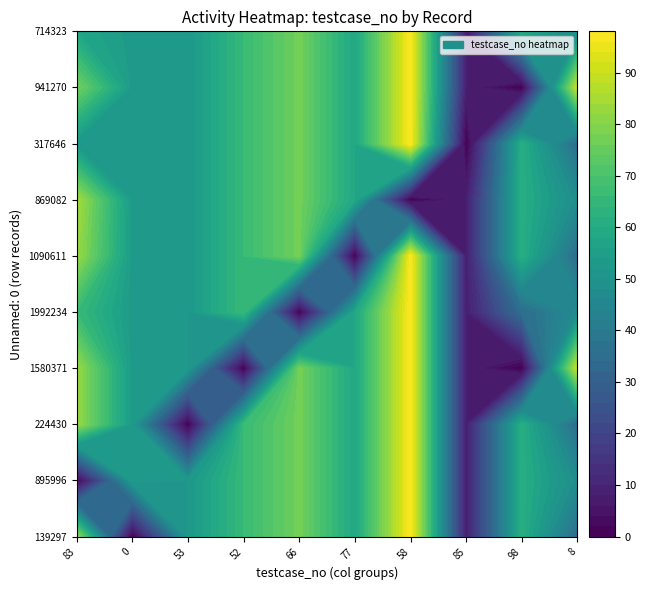

Reading left to right, list all the values displayed in this chart.

139297: 83	0	52	66	77	58	98	8	61	35
895996: 0	53	52	66	77	58	98	8	61	47
224430: 83	53	0	66	77	58	98	8	61	35
1580371: 83	53	52	0	77	58	98	8	0	90
1992234: 66	53	52	66	0	58	98	8	35	47
1090611: 83	53	52	66	77	0	98	8	61	35
869082: 85	53	52	66	77	58	0	8	61	47
317646: 52	53	52	66	77	58	98	0	61	35
941270: 77	53	52	66	77	58	98	8	0	90
714323: 58	53	52	66	77	58	98	8	61	47